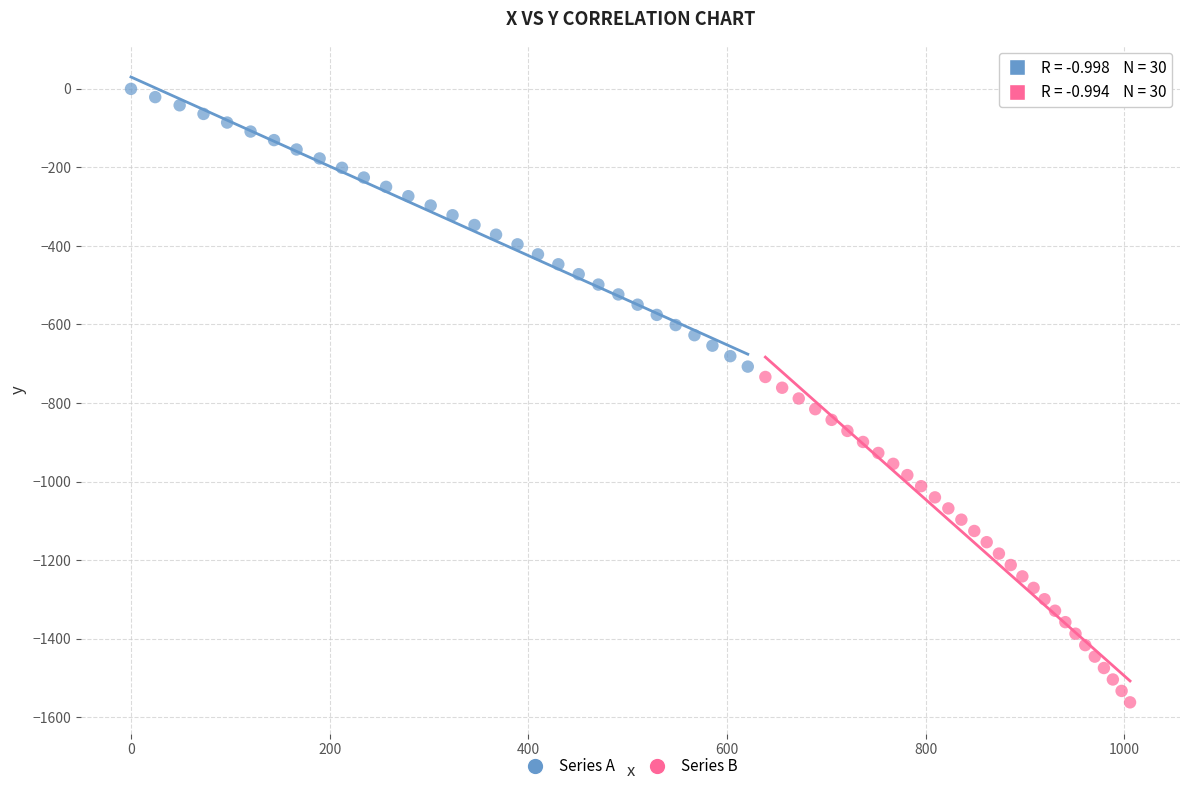

Which series reaches the maximum Y coordinate?

Series A